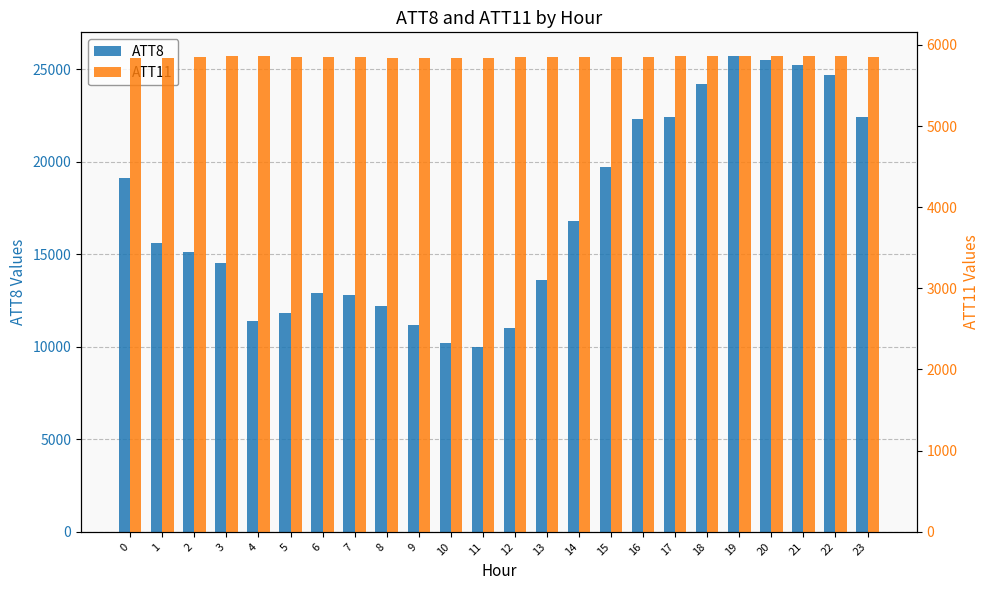

Reading left to right, extract all data points from this chart.

ATT8: 19100.0	15600.0	15100.0	14500.0	11400.0	11800.0	12900.0	12800.0	12200.0	11200.0	10200.0	10000.0	11000.0	13600.0	16800.0	19700.0	22300.0	22400.0	24200.0	25700.0	25500.0	25200.0	24700.0	22400.0
ATT11: 5842.9	5843.3	5850.8	5857.3	5858.7	5854.2	5849.4	5846.6	5839.4	5838.1	5837.8	5843.1	5849.2	5849.7	5850.1	5850.1	5855.3	5858.3	5861.2	5859.7	5859.4	5858.5	5859.4	5855.1